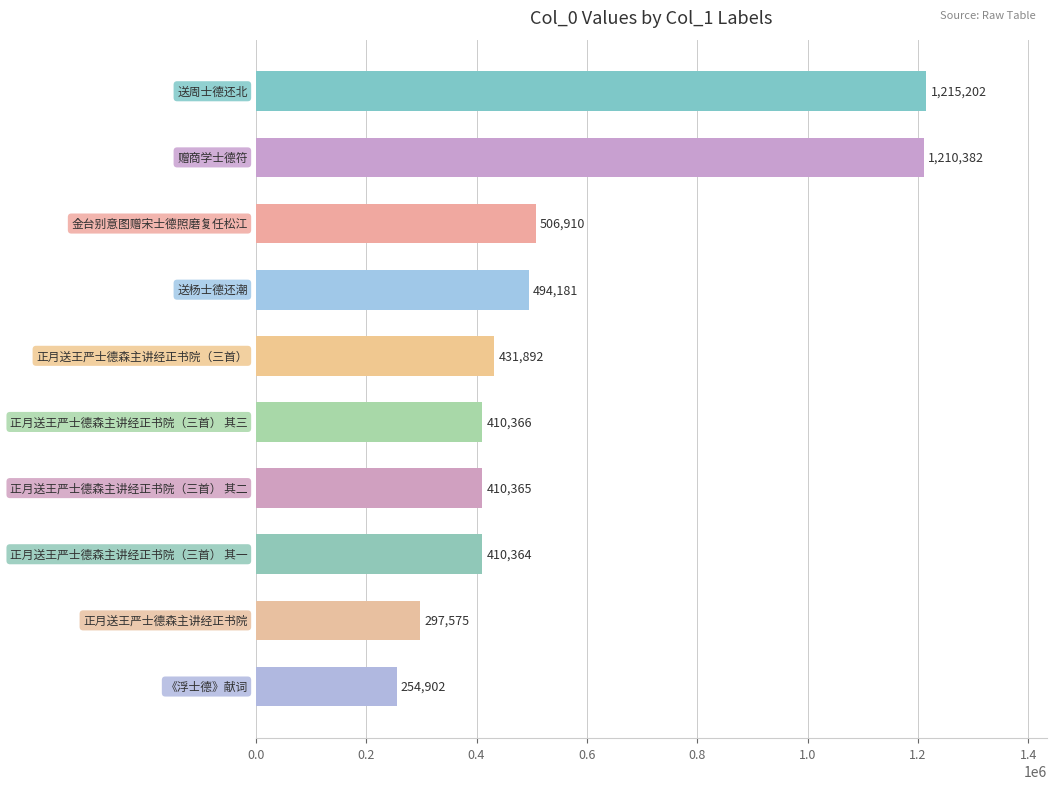

What is the smallest value displayed?

254902